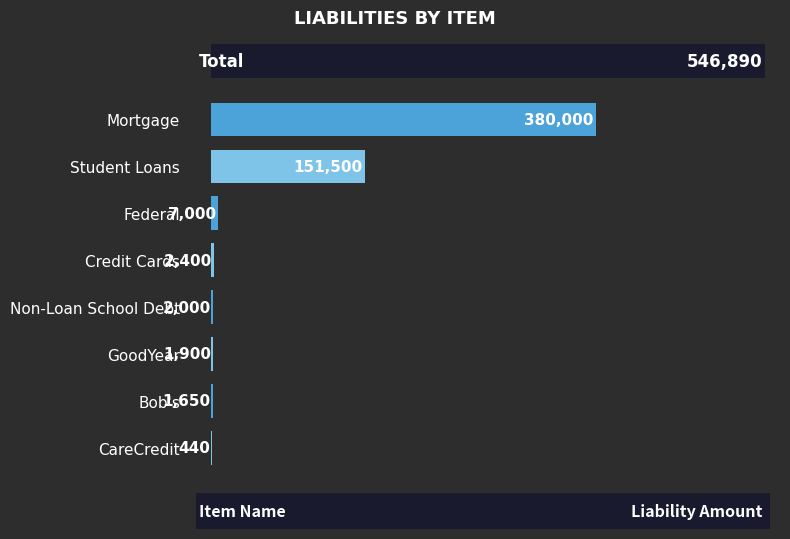

What is the value of the 7th bar from the left?

1650